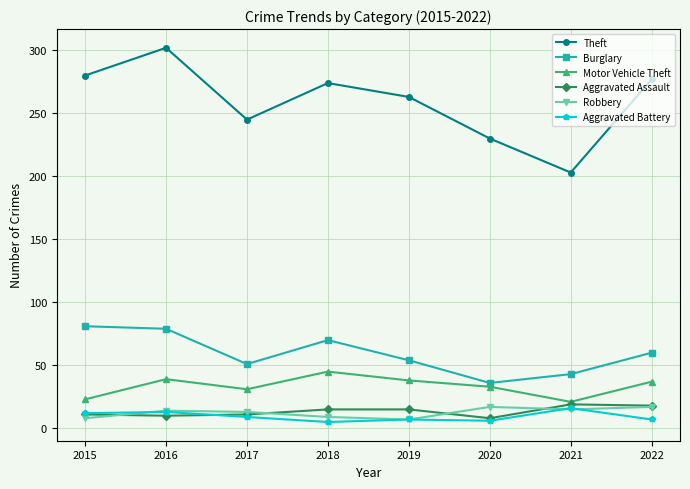

What is the sum of all Burglary values?

474